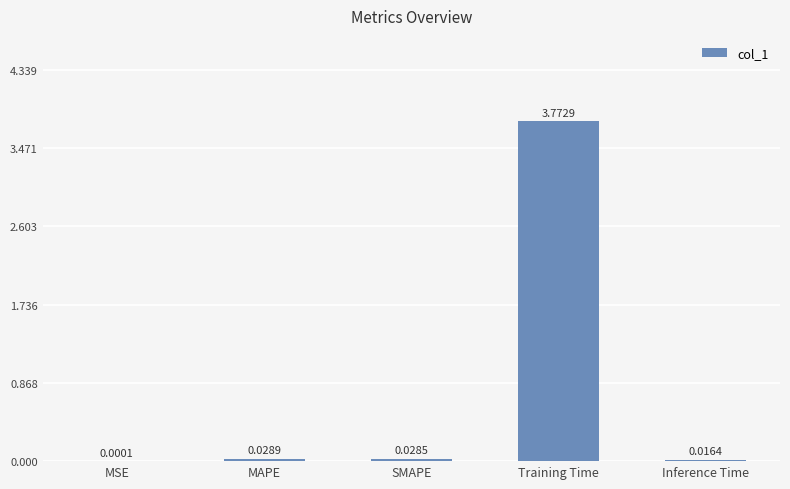

What is the average value?

0.8